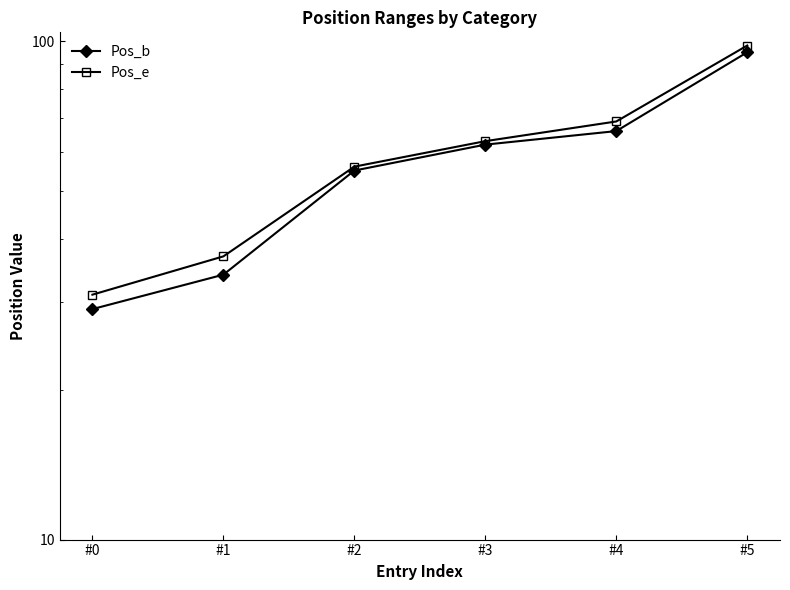

What is the difference between the highest and lowest values at #1?

3